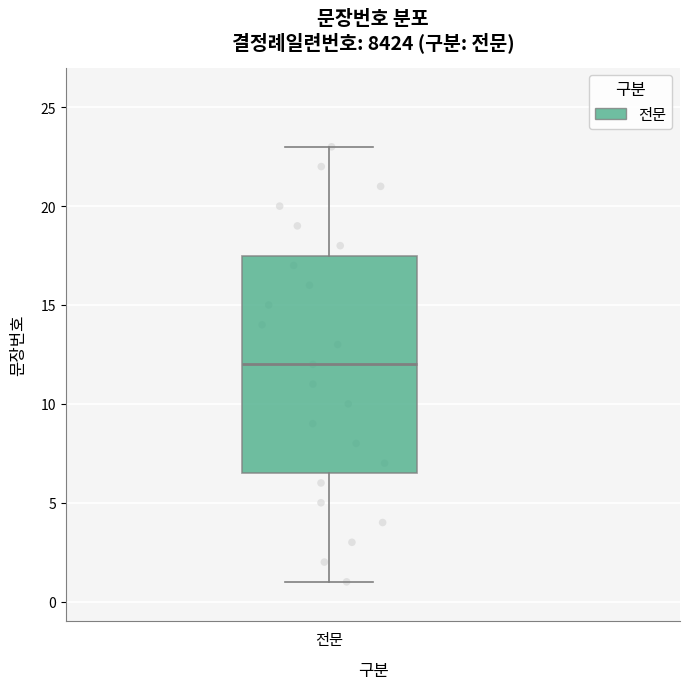

Where does the upper whisker of the box for 전문 end on the y-axis? The values are not printed on the chart, so give them approximately, as read against the axis.

23.0